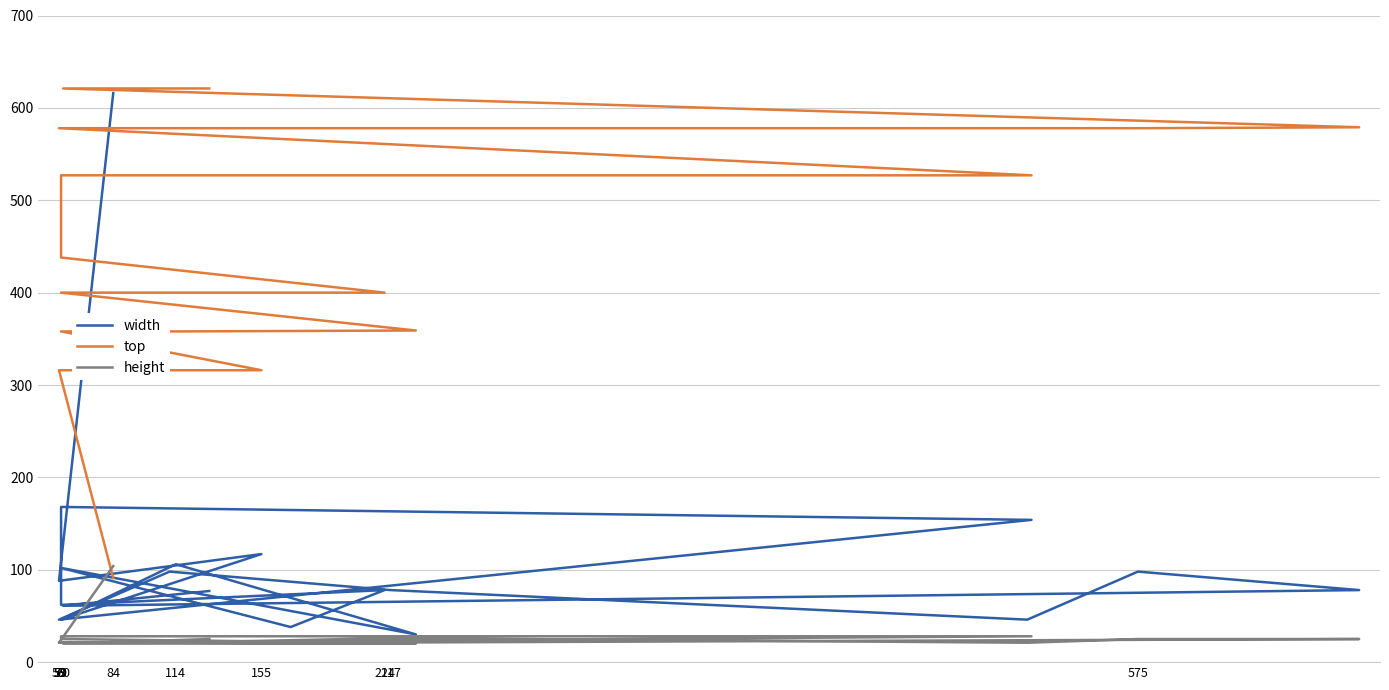

The height series shows 21 at 114. True or false?

True